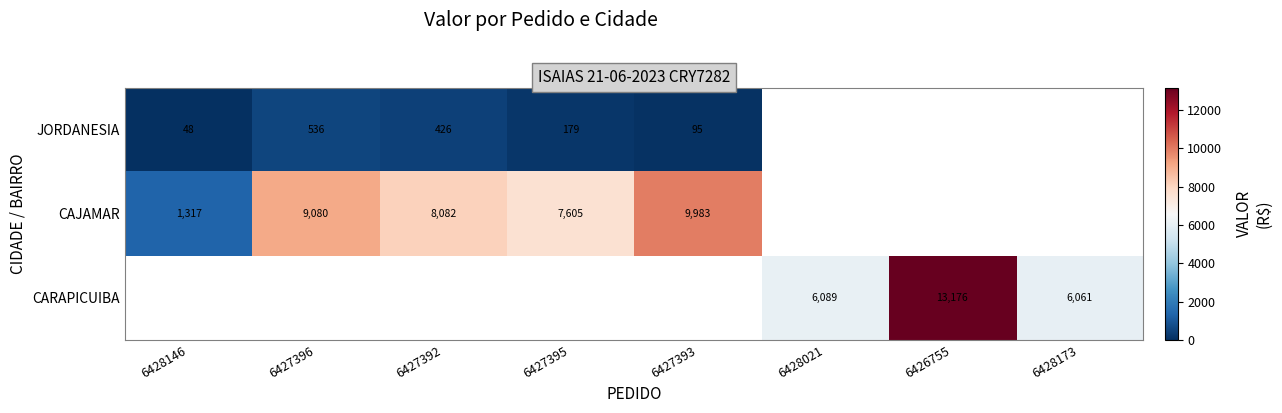

Is the value of JORDANESIA at 6427395 greater than the value of CAJAMAR at 6427396?

No